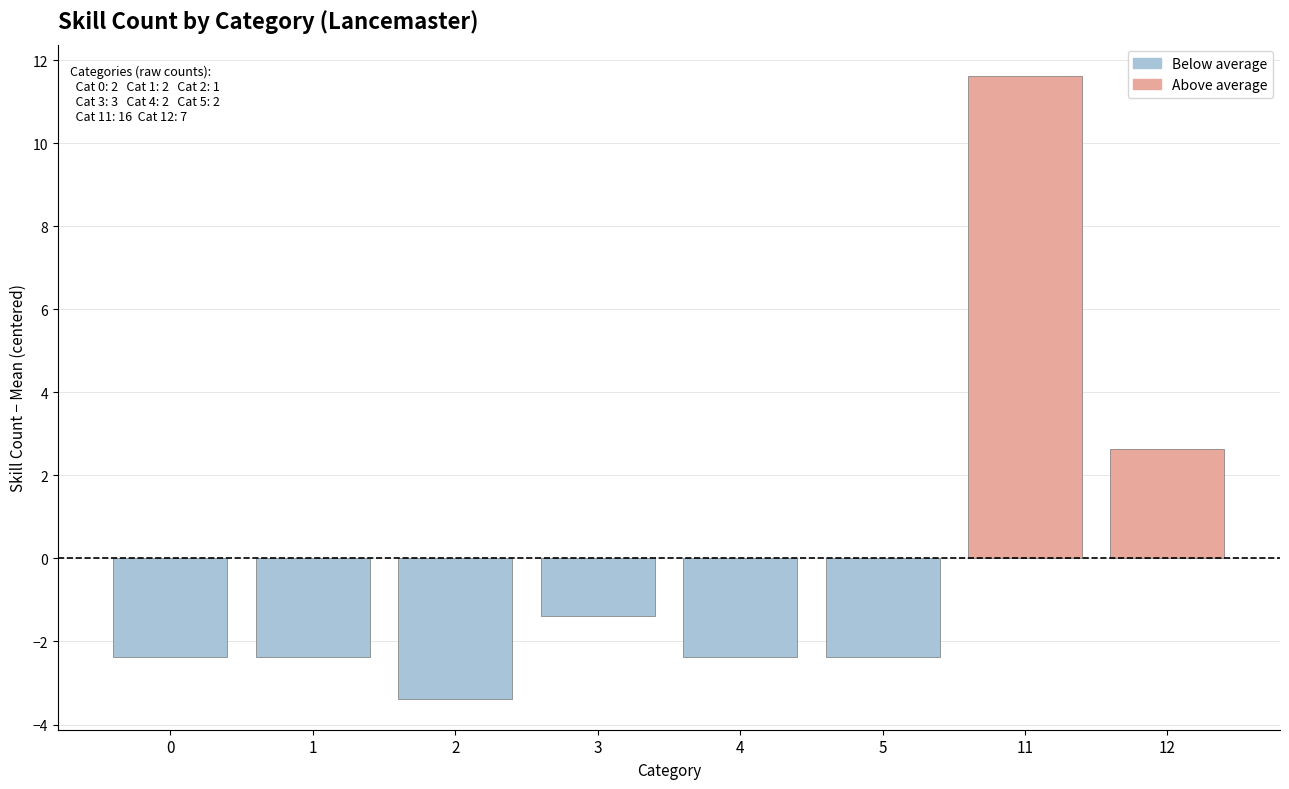

What is the smallest value displayed?

-3.4